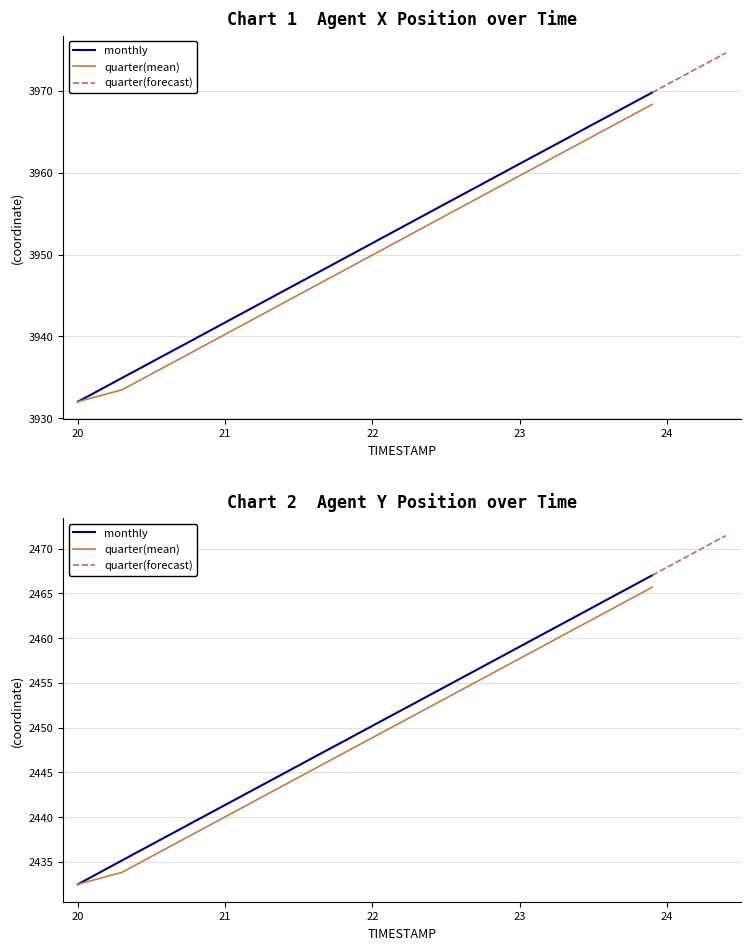

What position from the right is 20.3?

37